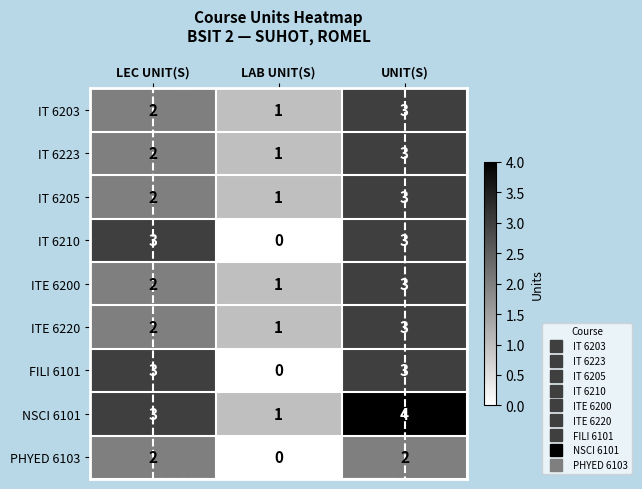

What is the sum of the NSCI 6101 values at LEC UNIT(S) and UNIT(S)?

7